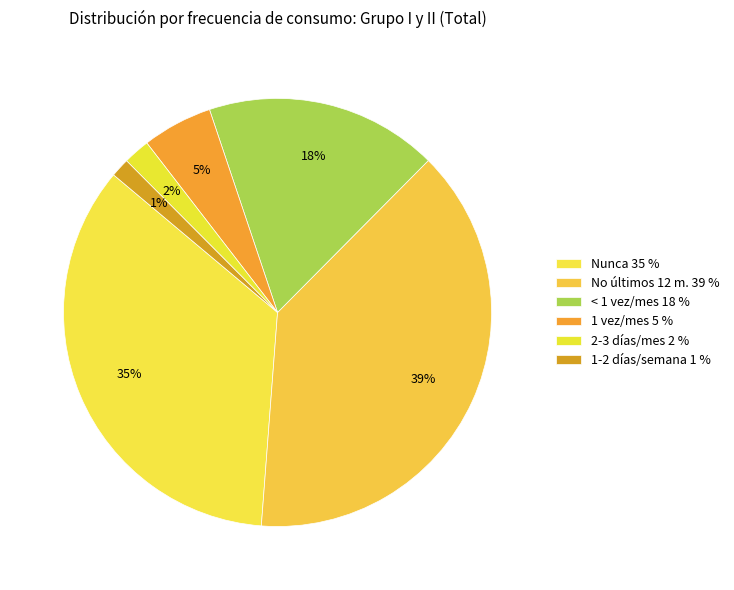

Is there any slice that represents more than half of the pie?

No